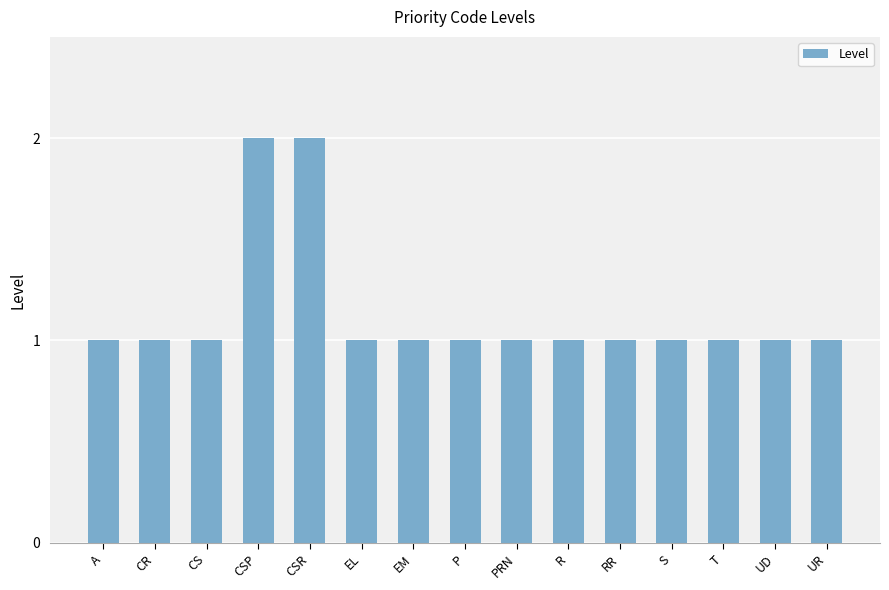

Is it true that the value at PRN is 1?

True